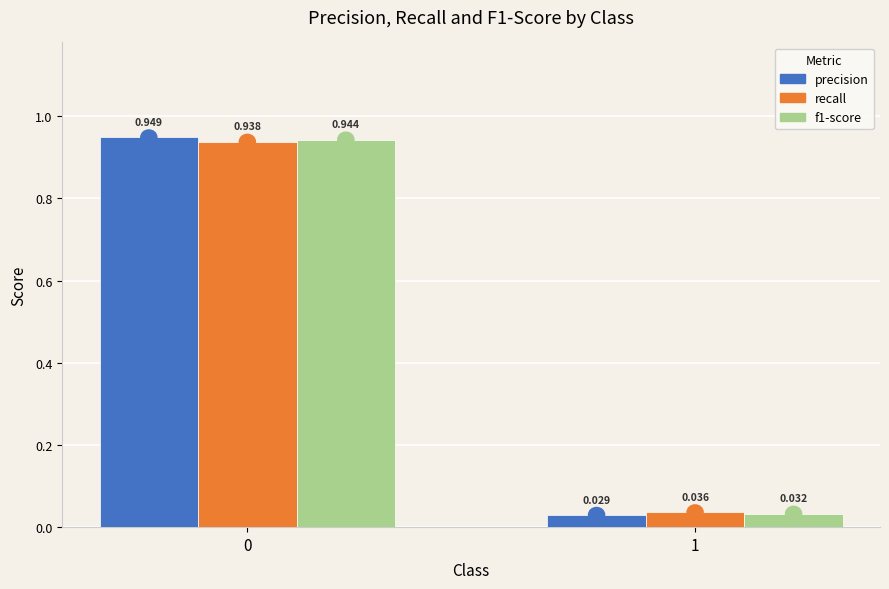

Between 0 and 1, which series saw the biggest shift?

precision